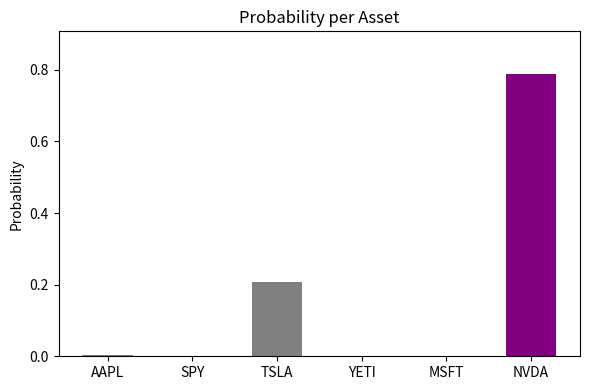

At which category does the chart reach its peak across all series?

NVDA